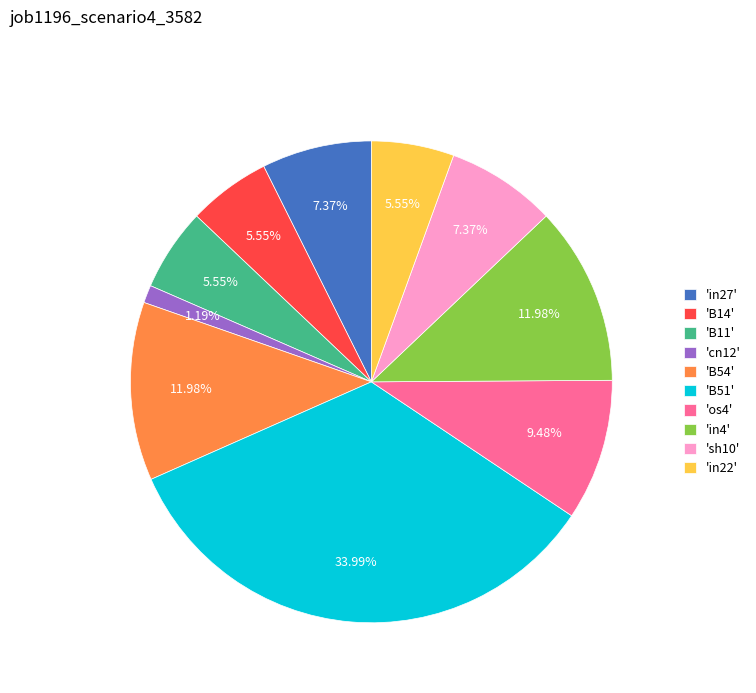

Is 'B11' the majority of the pie?

No